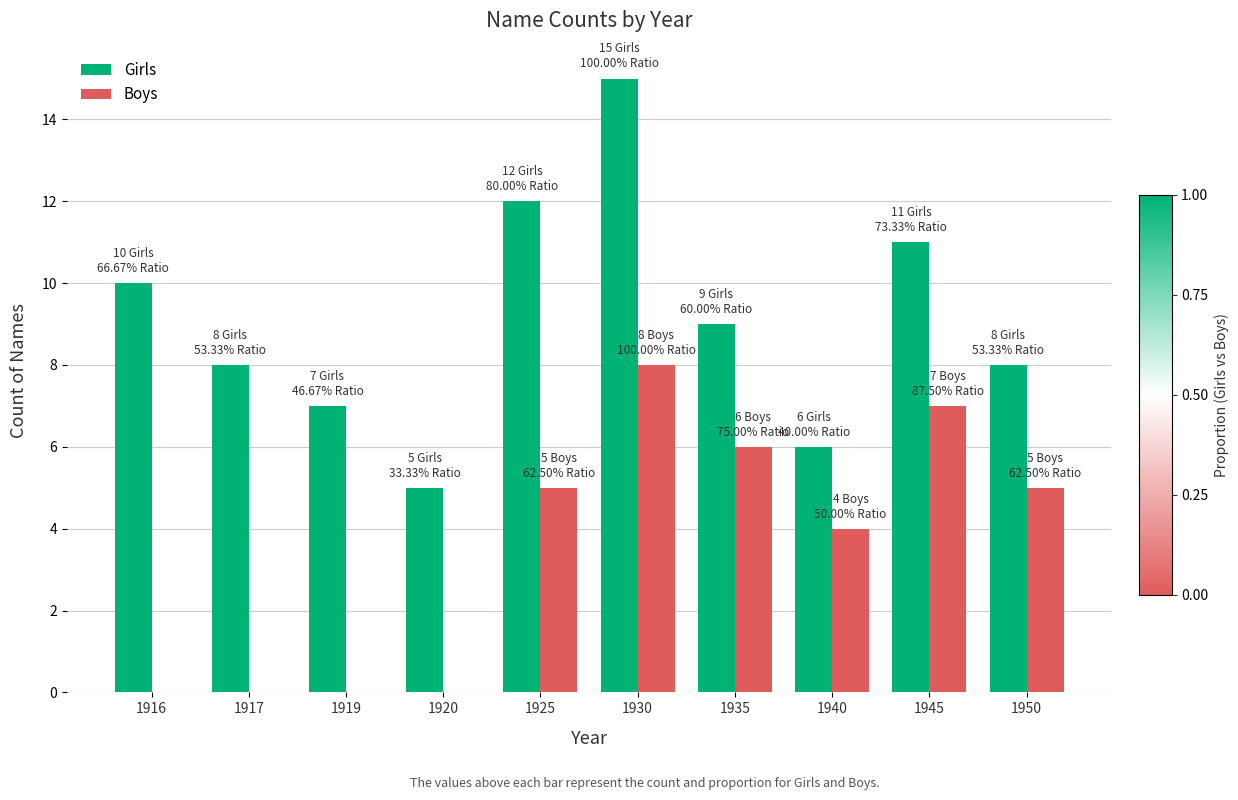

Are the bars grouped side by side (vs. stacked)?

Yes